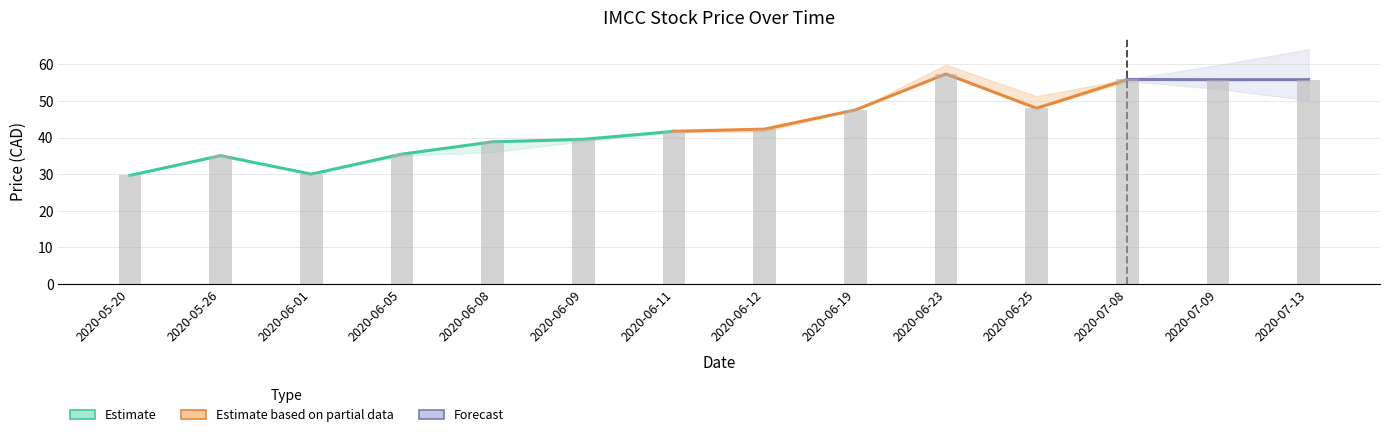

The Close series shows 52.6 at 3. True or false?

False